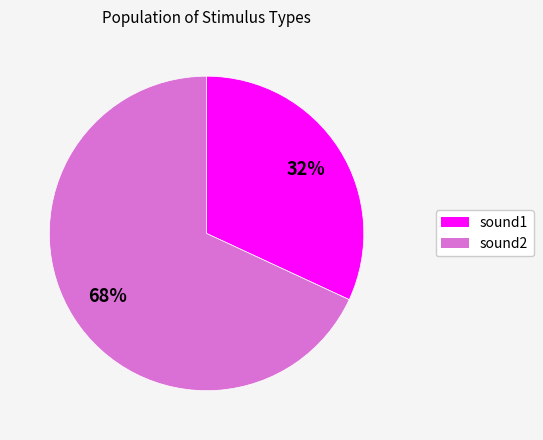

How many slices are in this pie chart?

2